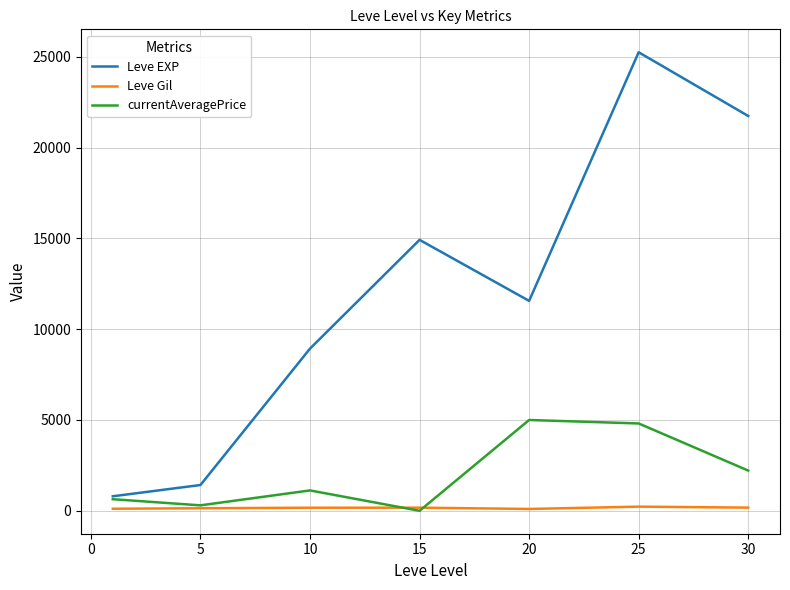

Which series has the widest spread of values?

Leve EXP